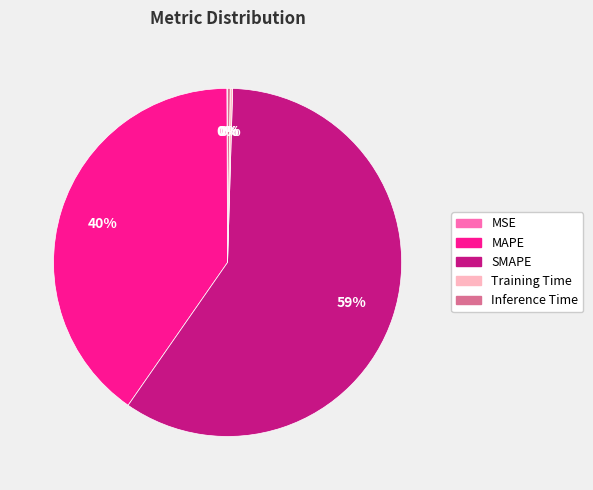

To the nearest percent, what is the average slice percentage?

20%